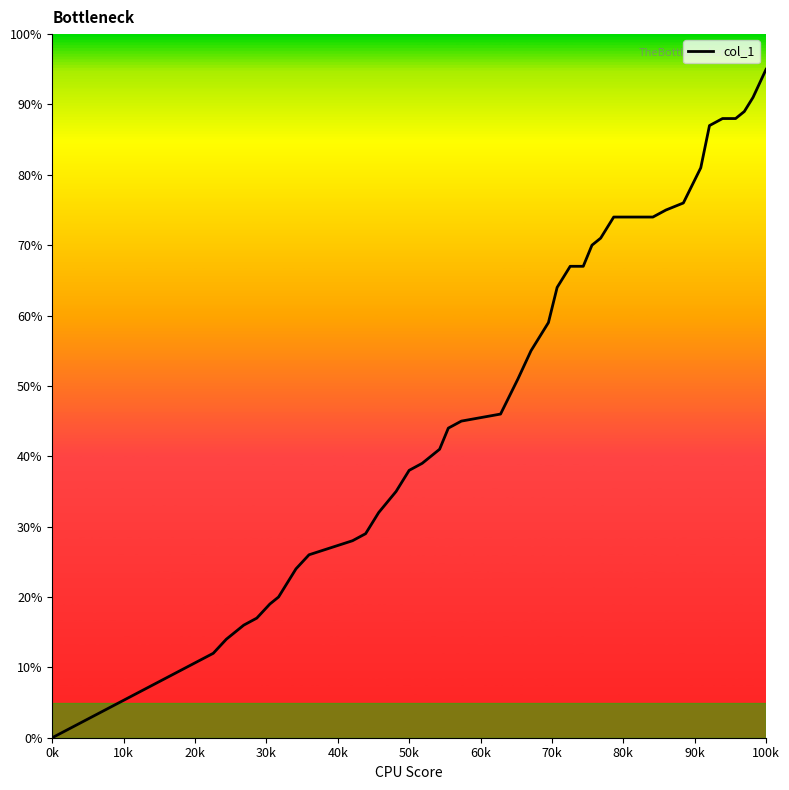

Which label corresponds to the smallest value in the chart?

0k